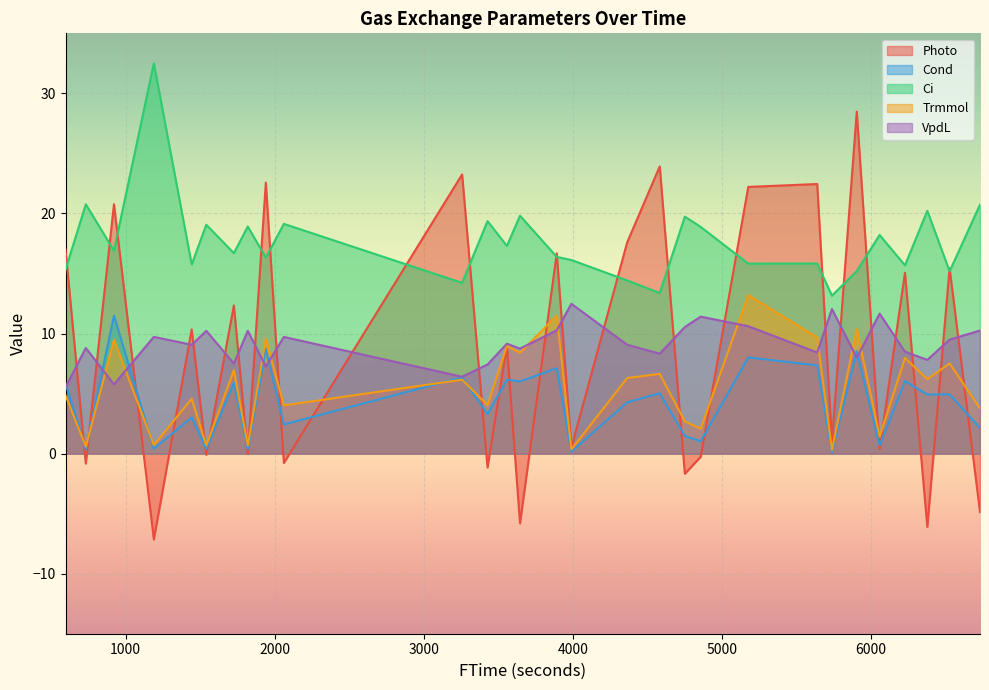

Is it true that Cond equals 4.3 at 17?

True